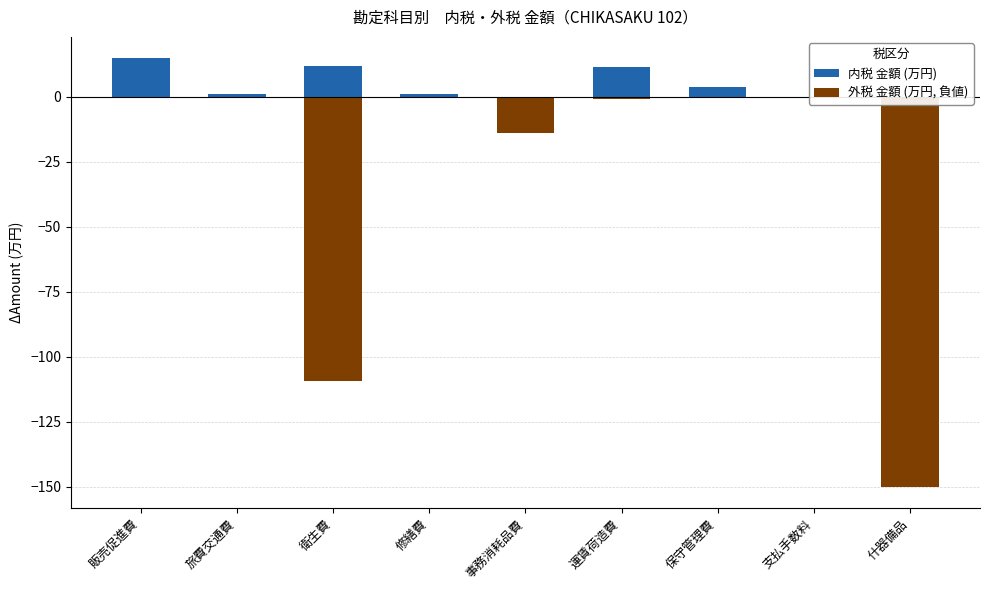

How many data points in 内税 金額 (万円) are less than 1?

3